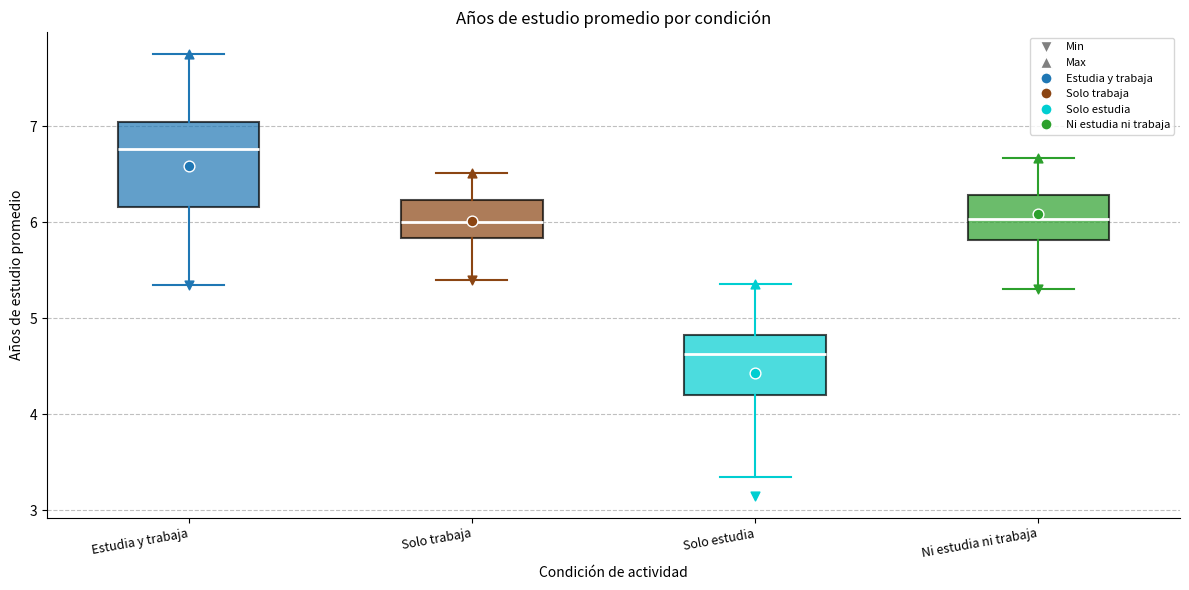

Where is the upper edge of the box for Ni estudia ni trabaja on the y-axis? The values are not printed on the chart, so give them approximately, as read against the axis.

6.3